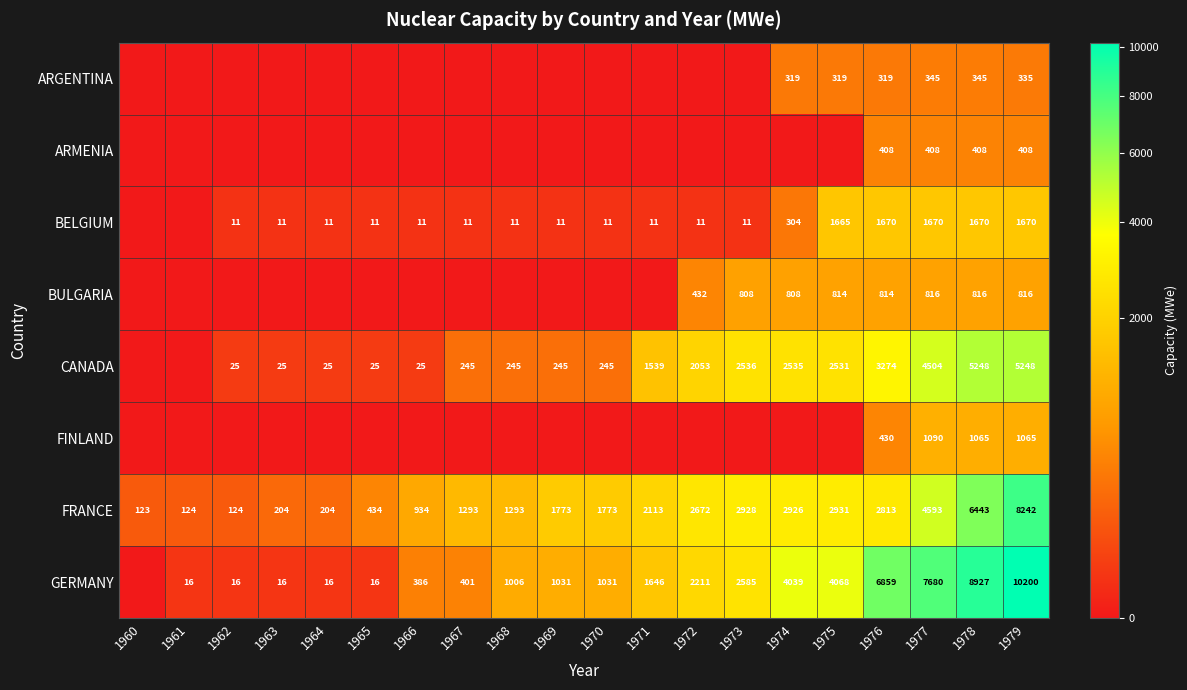

The value of BELGIUM at 1973 is 15. True or false?

False